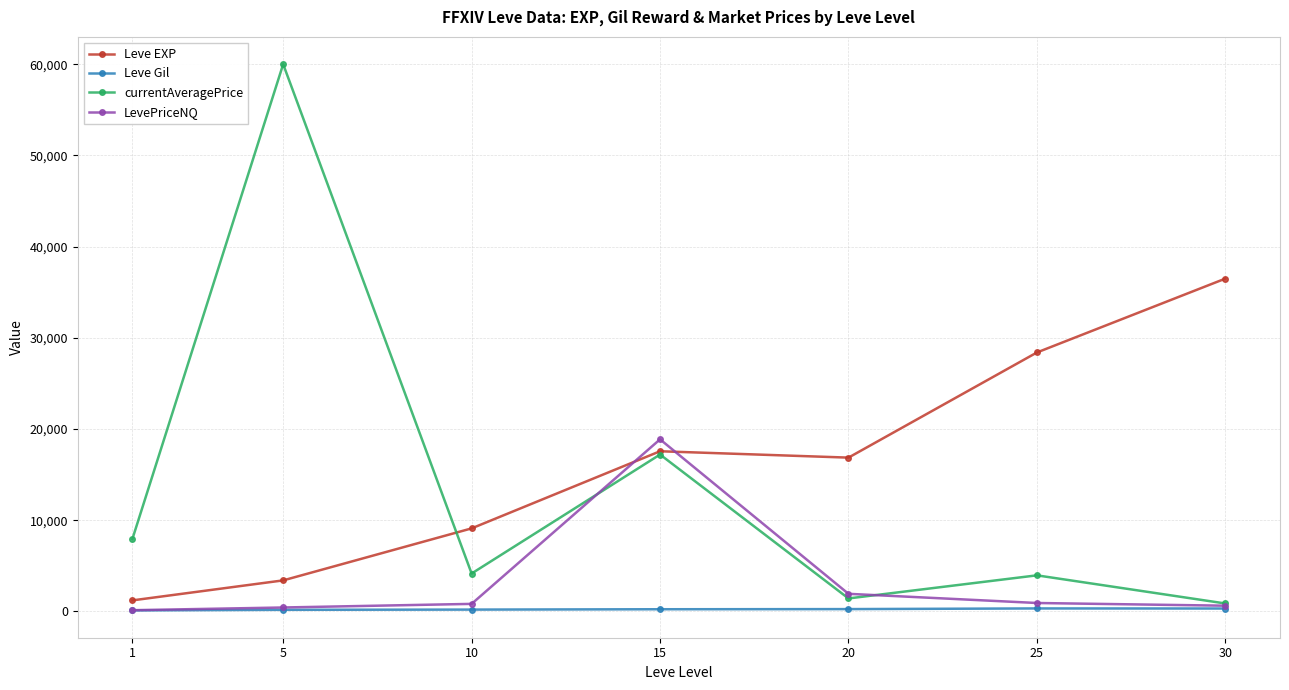

What is the approximate value of currentAveragePrice at 10?

4158.5